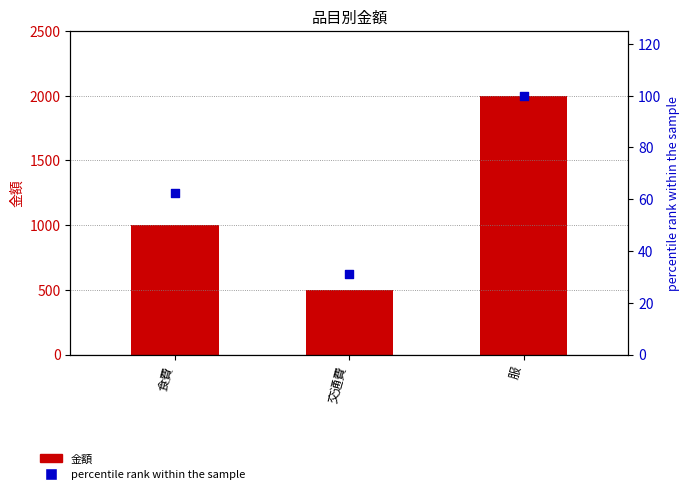

At which category is the sum across all series the highest?

服